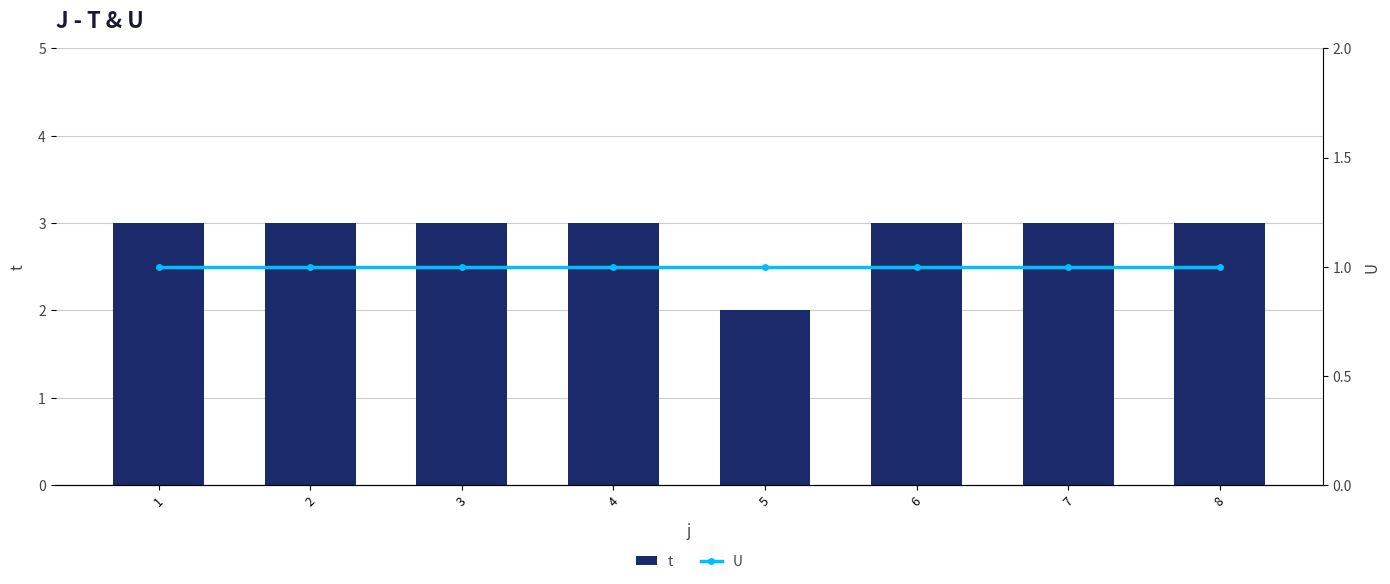

What is the difference between the highest and lowest values at 7?

2